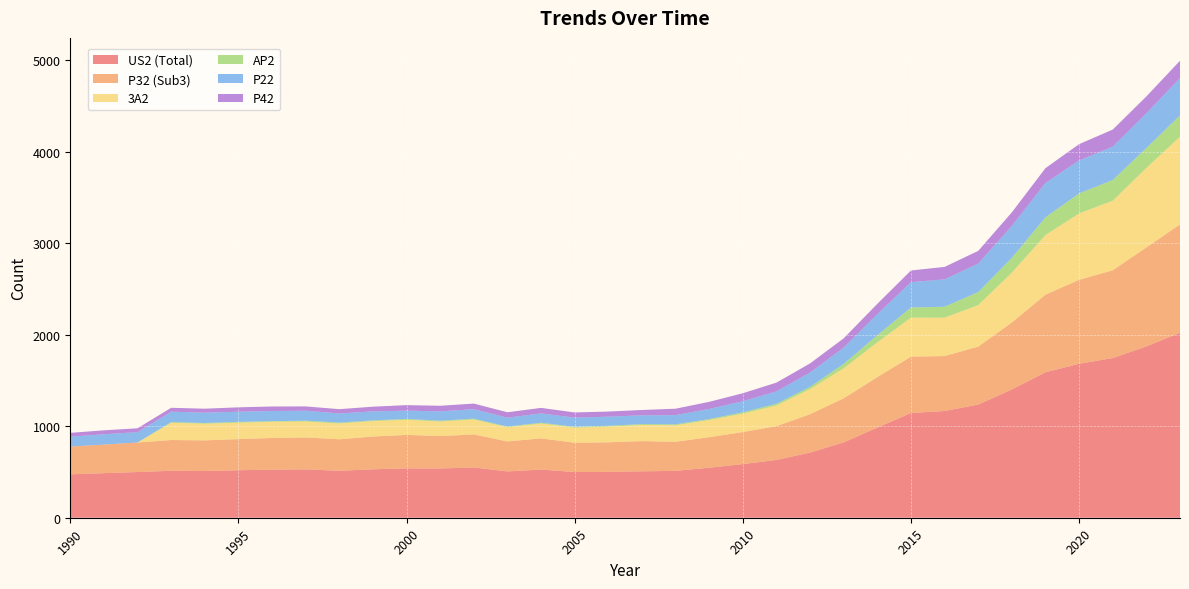

Reading right to left, transcribe all the data shown in this chart.

US2 (Total): 2023=2021	2022=1871	2021=1744	2020=1682	2019=1589	2018=1401	2017=1236	2016=1166	2015=1144	2014=985	2013=823	2012=712	2011=631	2010=586	2009=546	2008=512	2007=507	2006=501	2005=499	2004=526	2003=506	2002=549	2001=538	2000=539	1999=529	1998=513	1997=528	1996=525	1995=519	1994=510	1993=513	1992=499	1991=487	1990=474
P32 (Sub3): 2023=1183	2022=1082	2021=959	2020=917	2019=848	2018=732	2017=633	2016=600	2015=616	2014=551	2013=482	2012=419	2011=369	2010=350	2009=334	2008=318	2007=330	2006=323	2005=320	2004=341	2003=328	2002=361	2001=354	2000=366	1999=358	1998=344	1997=349	1996=346	1995=340	1994=335	1993=336	1992=323	1991=312	1990=304
3A2: 2023=958	2022=868	2021=760	2020=725	2019=651	2018=544	2017=454	2016=419	2015=426	2014=380	2013=328	2012=274	2011=226	2010=201	2009=187	2008=180	2007=176	2006=170	2005=165	2004=162	2003=154	2002=163	2001=159	2000=165	1999=168	1998=173	1997=174	1996=178	1995=179	1994=182	1993=188	1992=0	1991=0	1990=0
AP2: 2023=233	2022=218	2021=226	2020=219	2019=194	2018=163	2017=142	2016=120	2015=110	2014=78	2013=48	2012=25	2011=19	2010=15	2009=11	2008=10	2007=10	2006=11	2005=9	2004=9	2003=8	2002=9	2001=9	2000=9	1999=9	1998=9	1997=9	1996=6	1995=9	1994=8	1993=8	1992=0	1991=0	1990=0
P22: 2023=408	2022=379	2021=365	2020=360	2019=375	2018=348	2017=311	2016=299	2015=277	2014=230	2013=178	2012=156	2011=135	2010=121	2009=110	2008=101	2007=96	2006=99	2005=100	2004=102	2003=97	2002=104	2001=102	2000=91	1999=98	1998=100	1997=109	1996=111	1995=111	1994=113	1993=113	1992=113	1991=113	1990=107
P42: 2023=189	2022=184	2021=186	2020=178	2019=162	2018=148	2017=139	2016=136	2015=128	2014=113	2013=101	2012=100	2011=96	2010=87	2009=78	2008=70	2007=58	2006=56	2005=57	2004=60	2003=59	2002=61	2001=61	2000=60	1999=51	1998=47	1997=47	1996=49	1995=48	1994=43	1993=43	1992=42	1991=43	1990=42